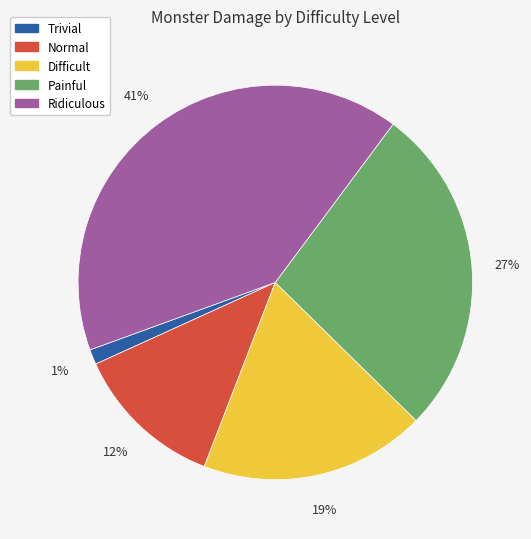

What is the smallest slice in the pie chart?

Trivial